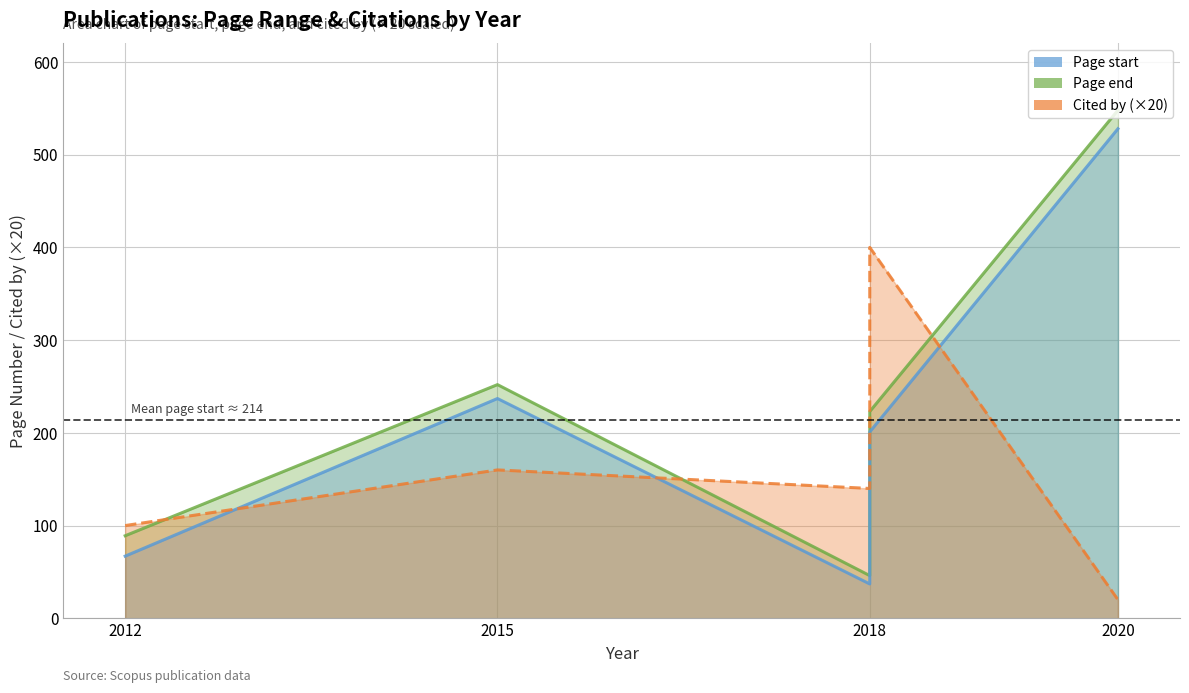

What is the maximum value shown in the chart?

548